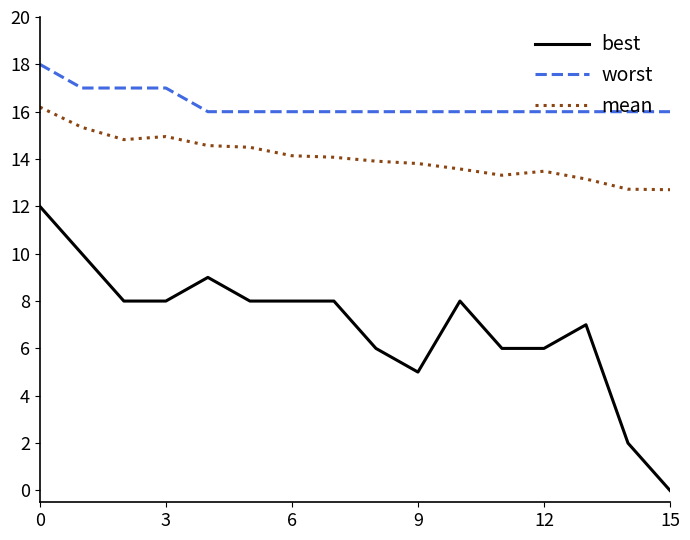

Which series has the widest spread of values?

best